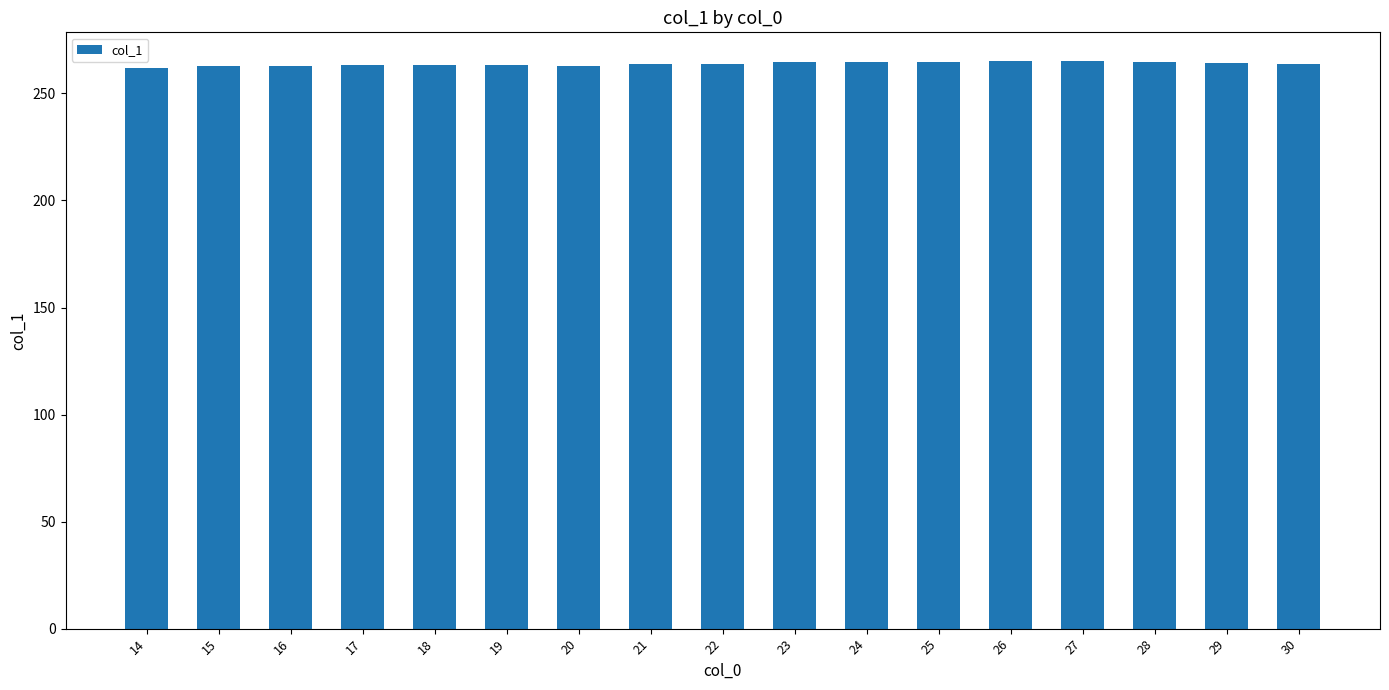

What is the ratio of the value at 29 to the value at 18?

1.0